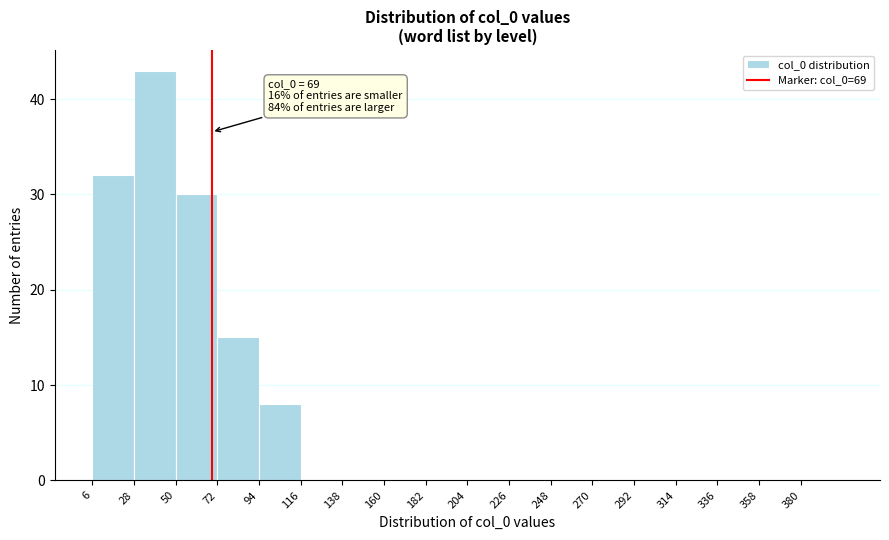

Over which range of the x-axis is the bar tallest?

28 to 50